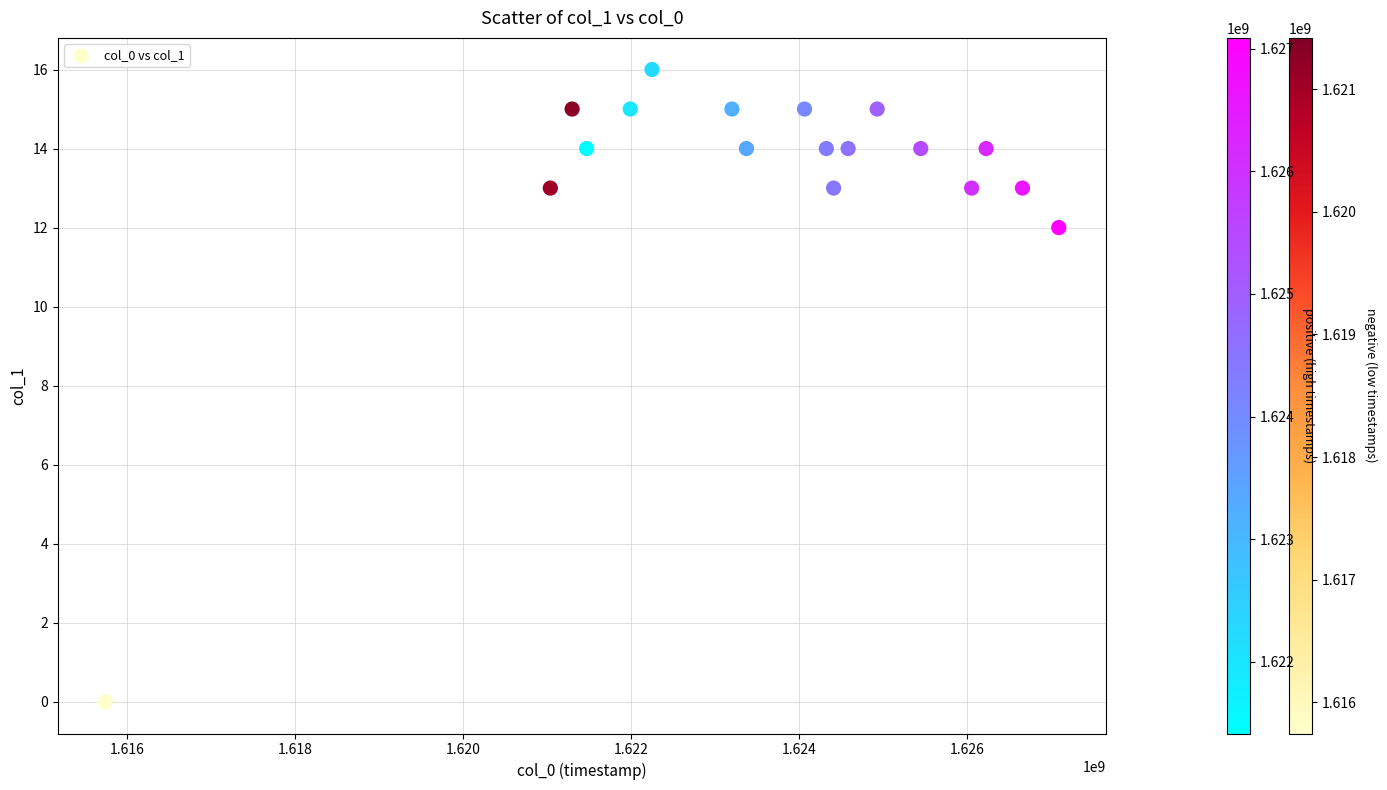

What Y value in the scatter plot is closest to 8?

12